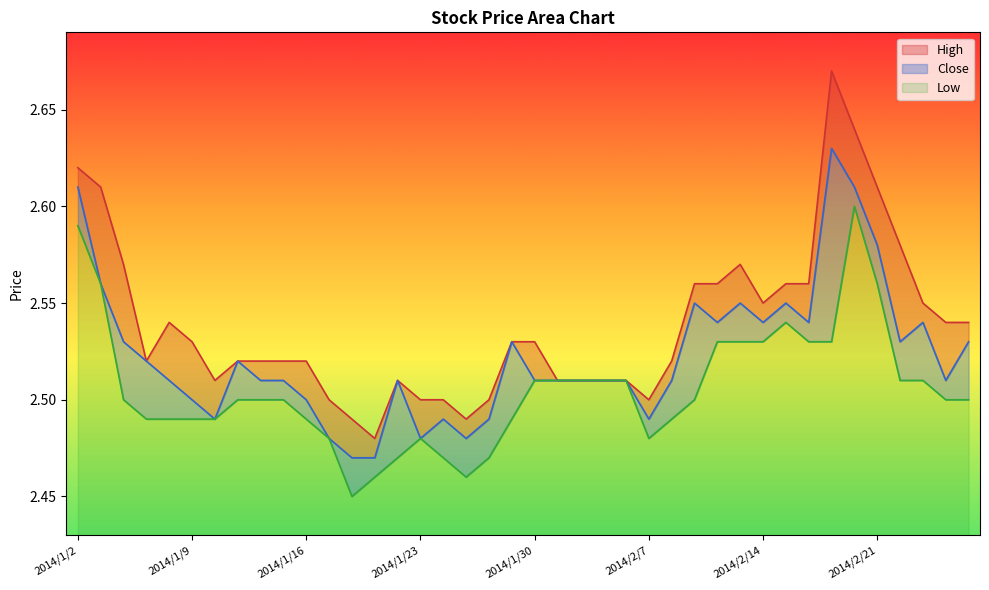

At how many categories does at least one series exceed 2?

40